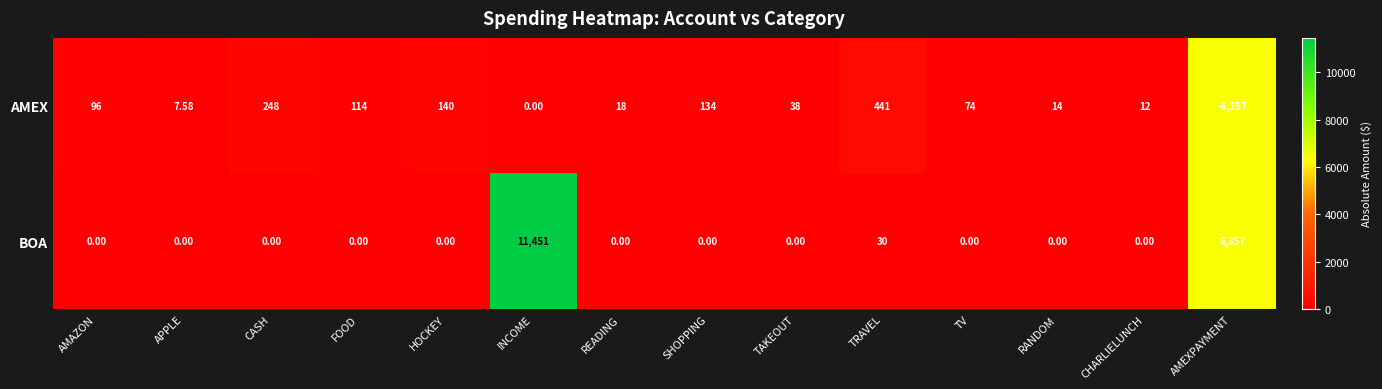

What is the spread (max minus min) of values at TV?

74.0